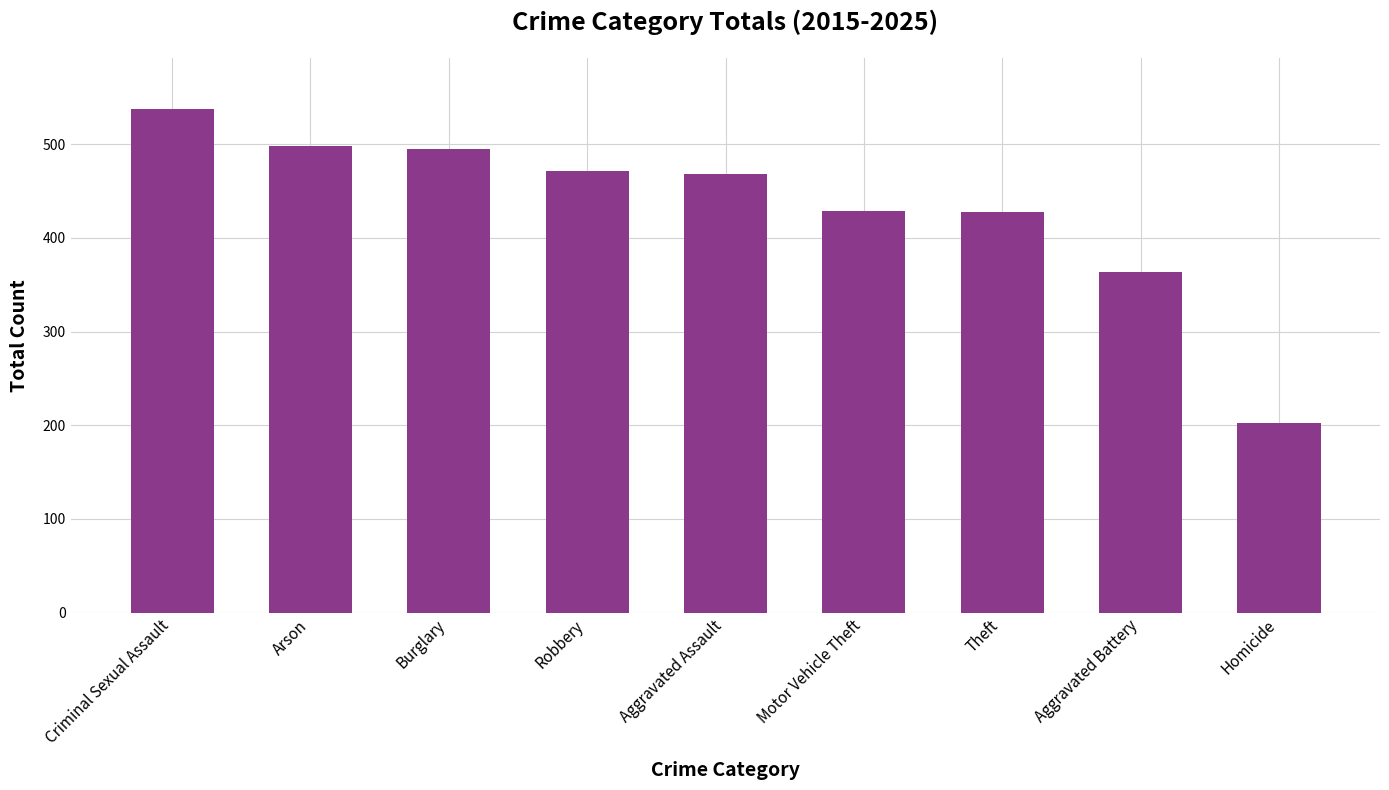

Approximately how many times larger is the value at Burglary compared to Robbery?

1.1